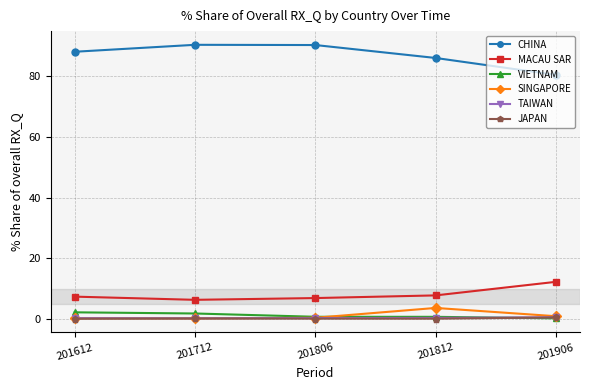

What is the greatest value displayed?

90.4